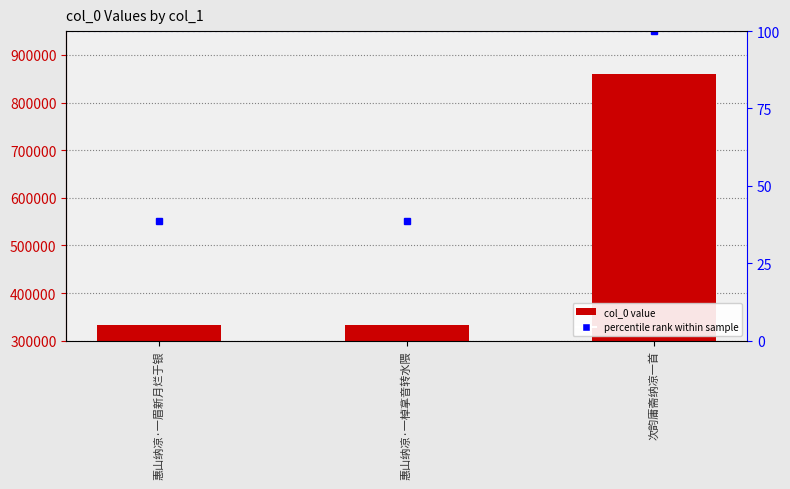

Reading left to right, extract all data points from this chart.

惠山纳凉·一眉新月烂于银=333219	惠山纳凉·一棹拿音转水隈=333217	次韵庸斋纳凉一首=860370